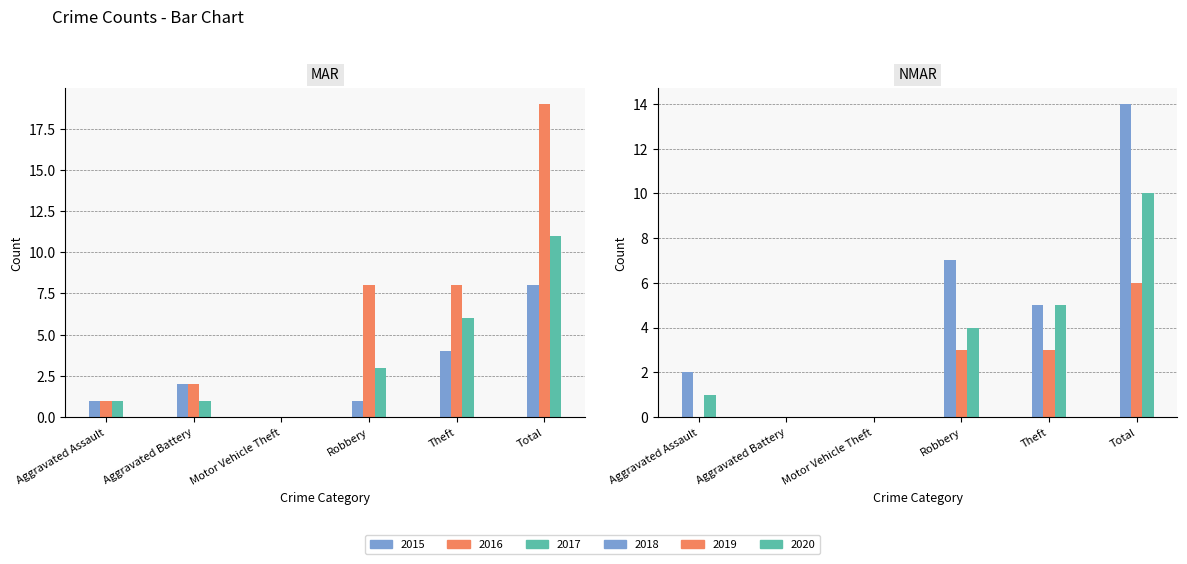

Which has a higher value, Aggravated Assault or Theft?

Theft